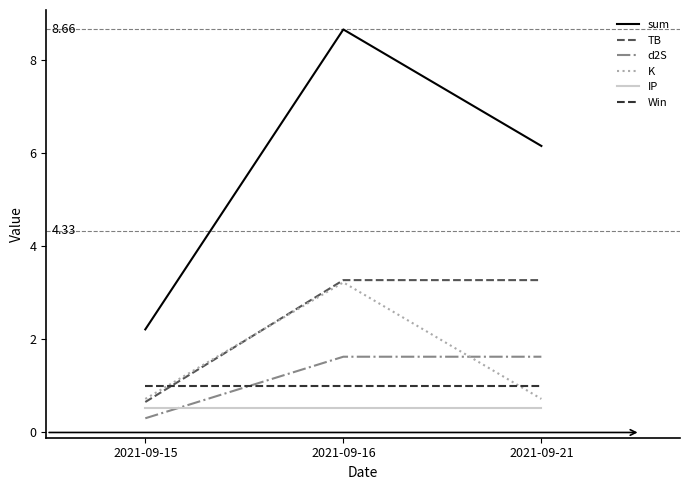

At how many categories does at least one series exceed 5?

2